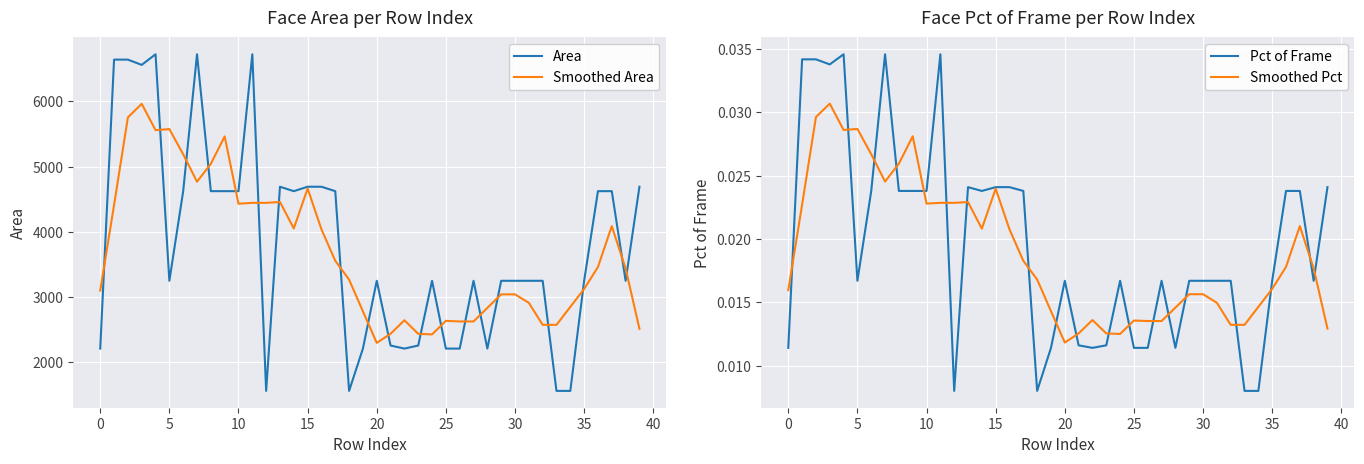

What is the lowest value of the Area series?

1560.0